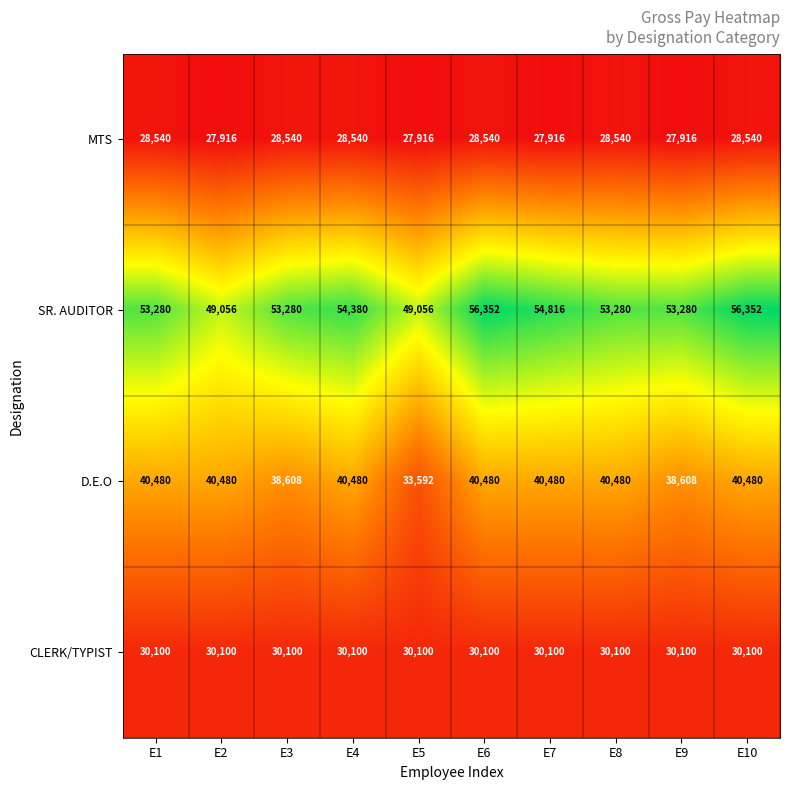

Between E4 and E9, which series saw the biggest shift?

D.E.O